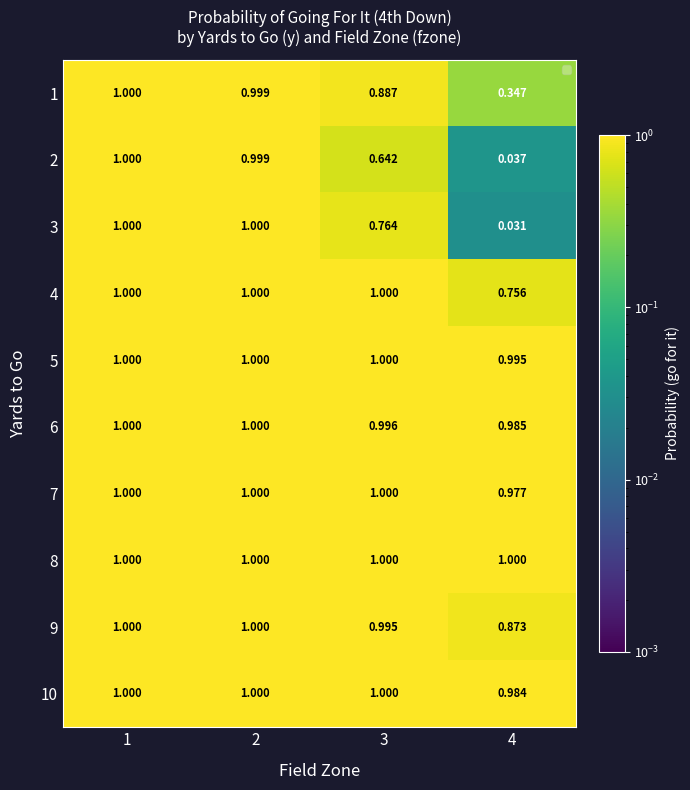

Is the value of 3 at 3 greater than the value of 8 at 3?

No